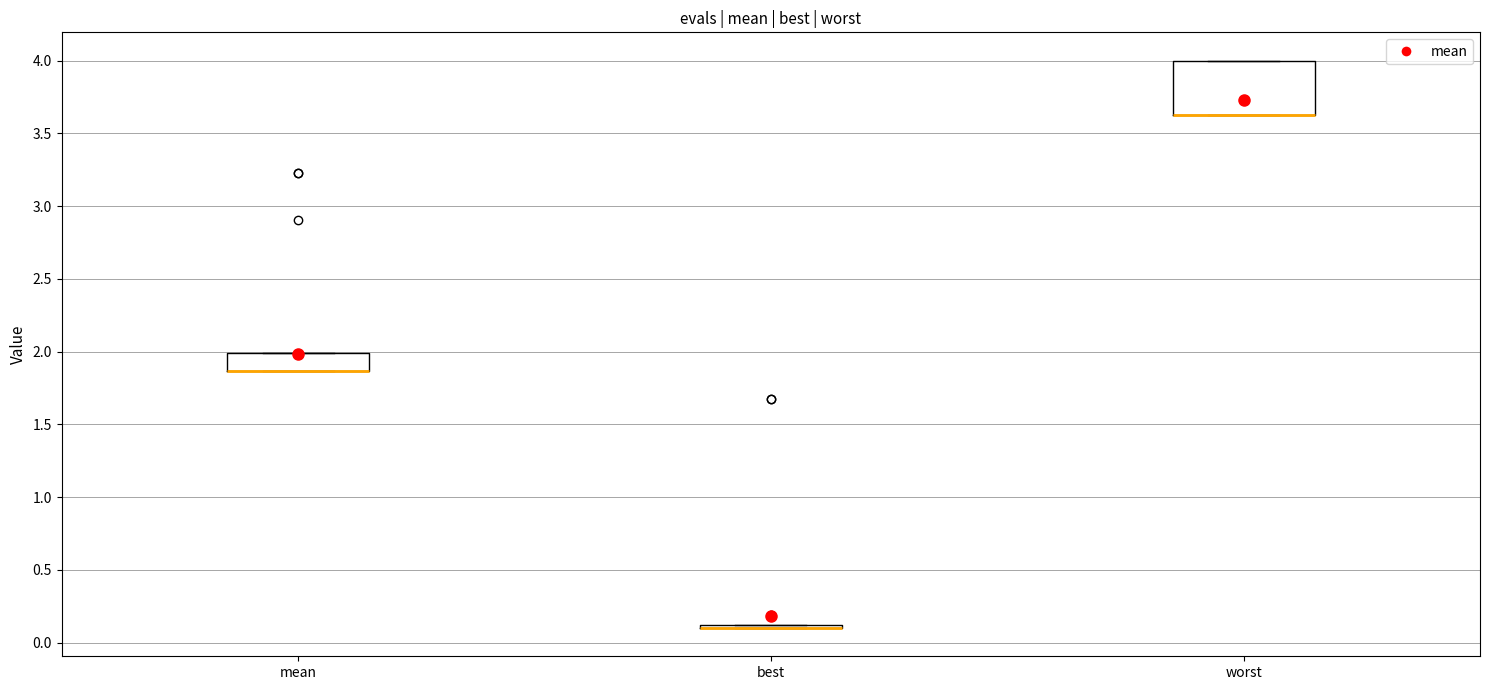

Comparing the boxes themselves (not the whiskers), which one is the tallest?

worst